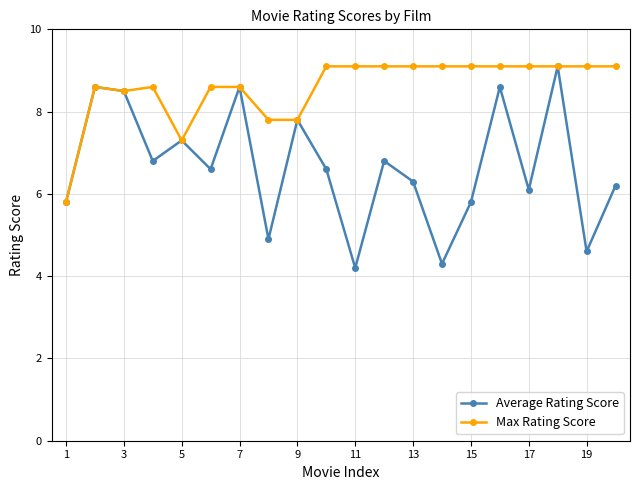

Which series has the widest spread of values?

Average Rating Score